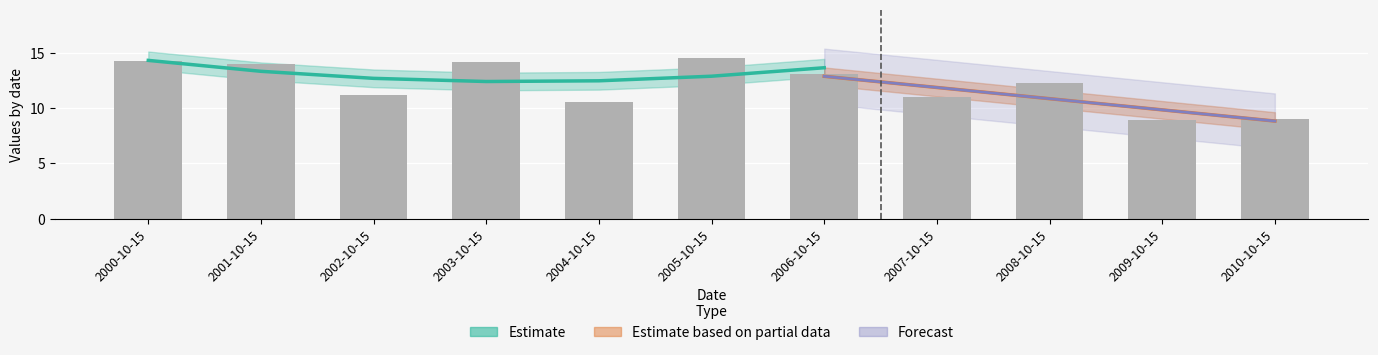

Where is the data nearest to the value 11?

2007-10-15